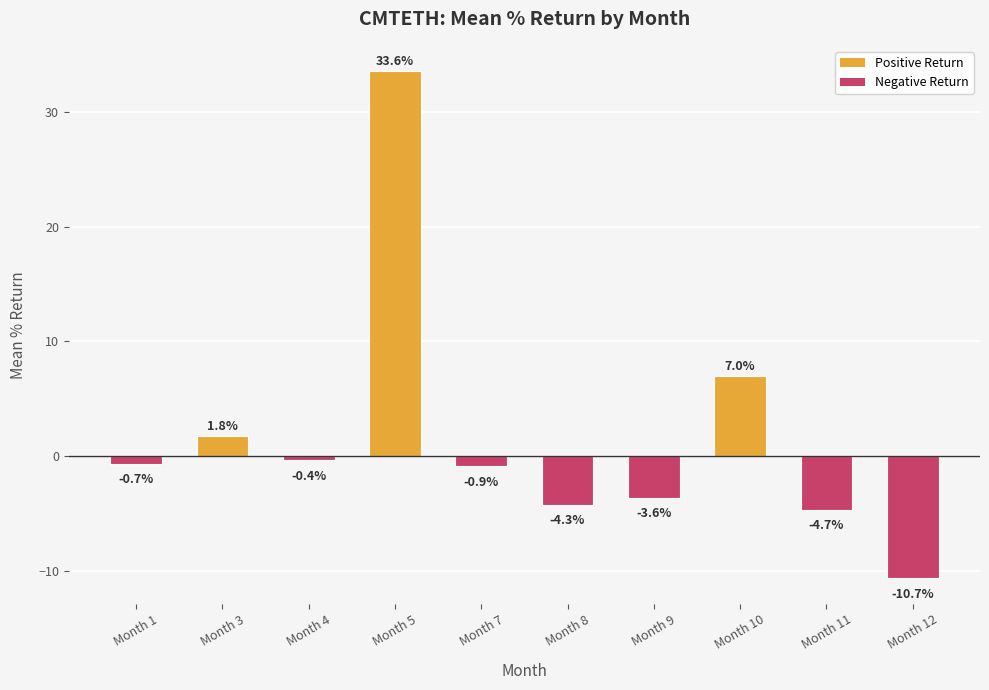

Reading left to right, extract all data points from this chart.

-0.7	1.8	-0.4	33.6	-0.9	-4.3	-3.6	7.0	-4.7	-10.7